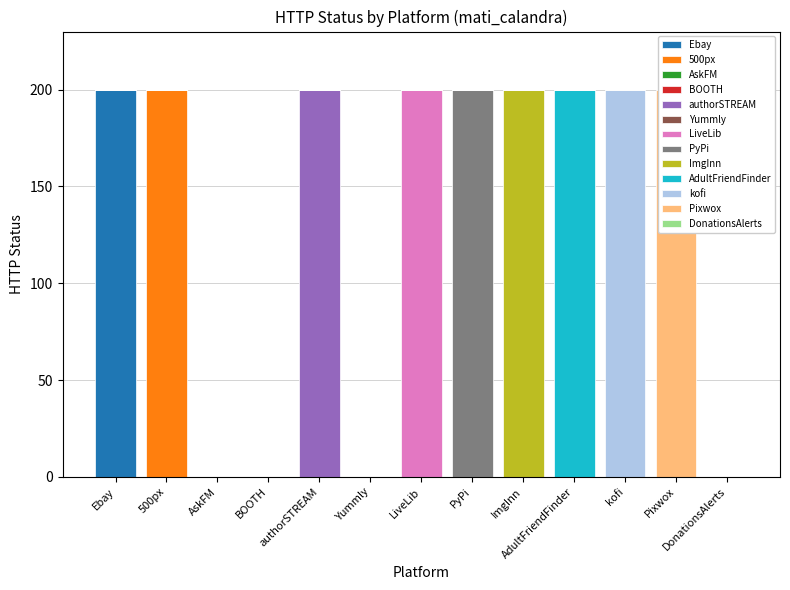

At which label does BOOTH_status reach its minimum?

Ebay